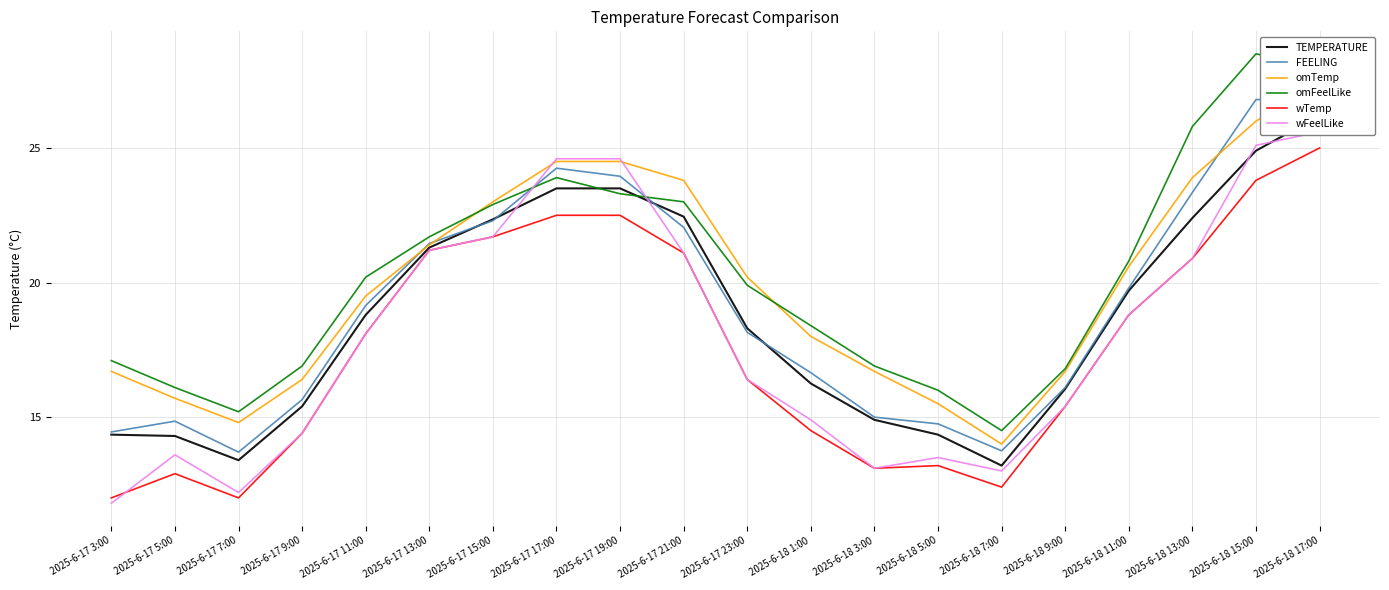

Reading left to right, list all the values displayed in this chart.

TEMPERATURE: 14.3	14.3	13.4	15.4	18.8	21.3	22.4	23.5	23.5	22.4	18.3	16.2	14.9	14.3	13.2	16.1	19.7	22.4	24.9	26.2
FEELING: 14.4	14.8	13.7	15.7	19.1	21.4	22.3	24.2	23.9	22.1	18.1	16.6	15.0	14.8	13.8	16.1	19.8	23.4	26.8	26.8
omTemp: 16.7	15.7	14.8	16.4	19.5	21.4	23.0	24.5	24.5	23.8	20.2	18.0	16.7	15.5	14.0	16.7	20.6	23.9	26.0	27.4
omFeelLike: 17.1	16.1	15.2	16.9	20.2	21.7	22.9	23.9	23.3	23.0	19.9	18.4	16.9	16.0	14.5	16.8	20.8	25.8	28.5	28.0
wTemp: 12.0	12.9	12.0	14.4	18.1	21.2	21.7	22.5	22.5	21.1	16.4	14.5	13.1	13.2	12.4	15.4	18.8	20.9	23.8	25.0
wFeelLike: 11.8	13.6	12.2	14.4	18.1	21.2	21.7	24.6	24.6	21.1	16.4	14.9	13.1	13.5	13.0	15.4	18.8	20.9	25.1	25.6